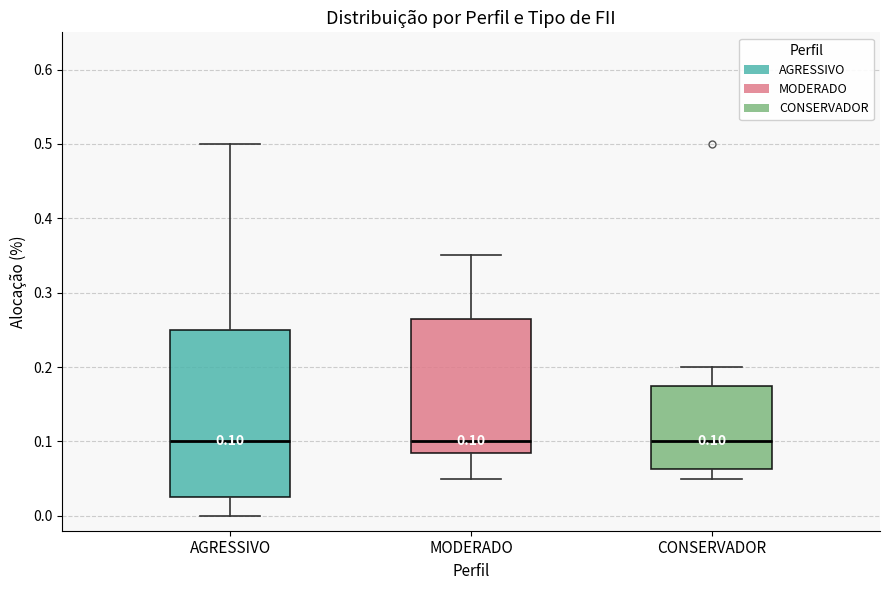

Which box is the tallest, from its lower edge to its upper edge?

AGRESSIVO